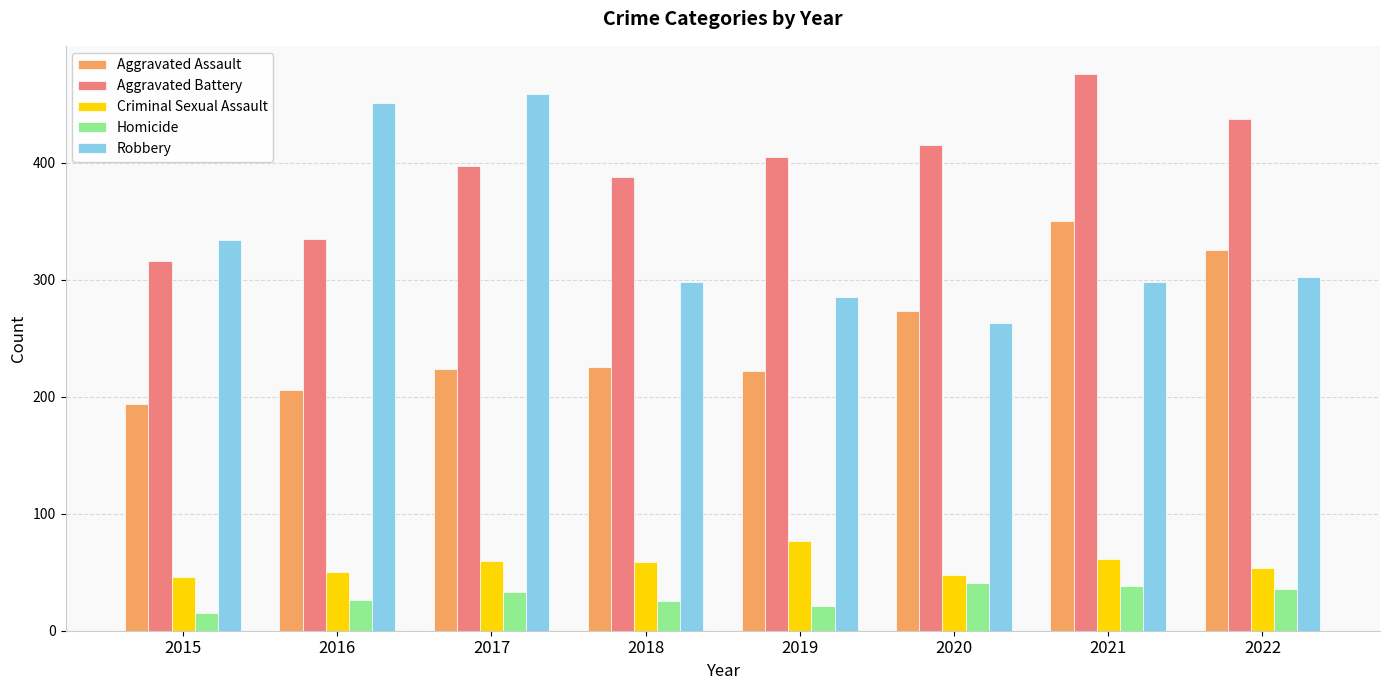

What are all the series names shown in the legend?

Aggravated Assault, Aggravated Battery, Criminal Sexual Assault, Homicide, Robbery